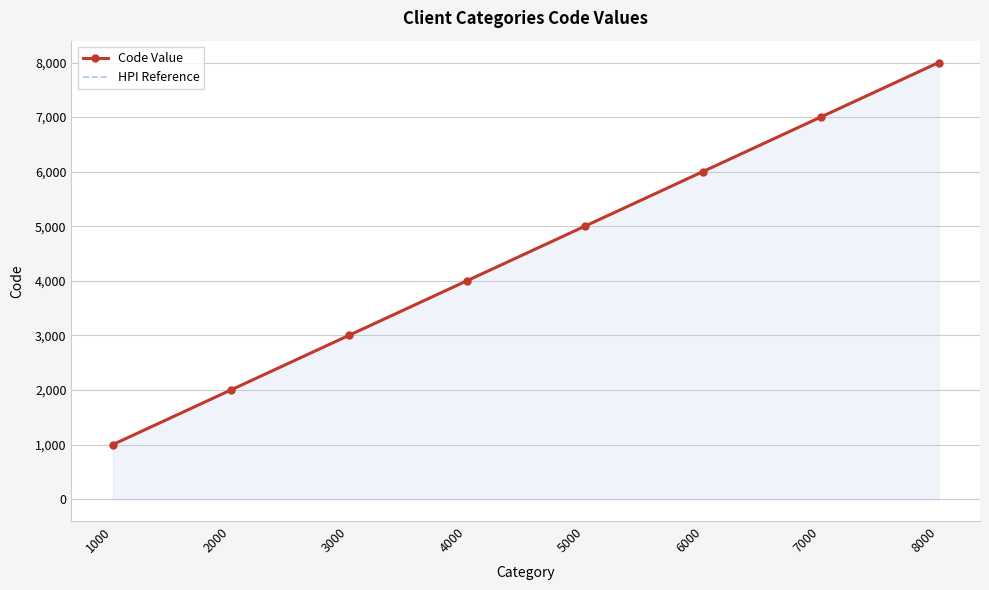

What is the difference between the second highest and minimum values in the HPI Reference series?

6000